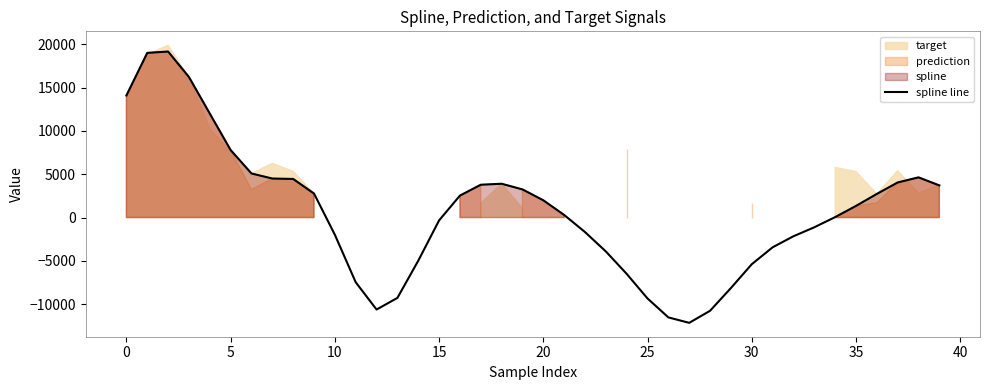

Where is the data nearest to the value 3505?

39